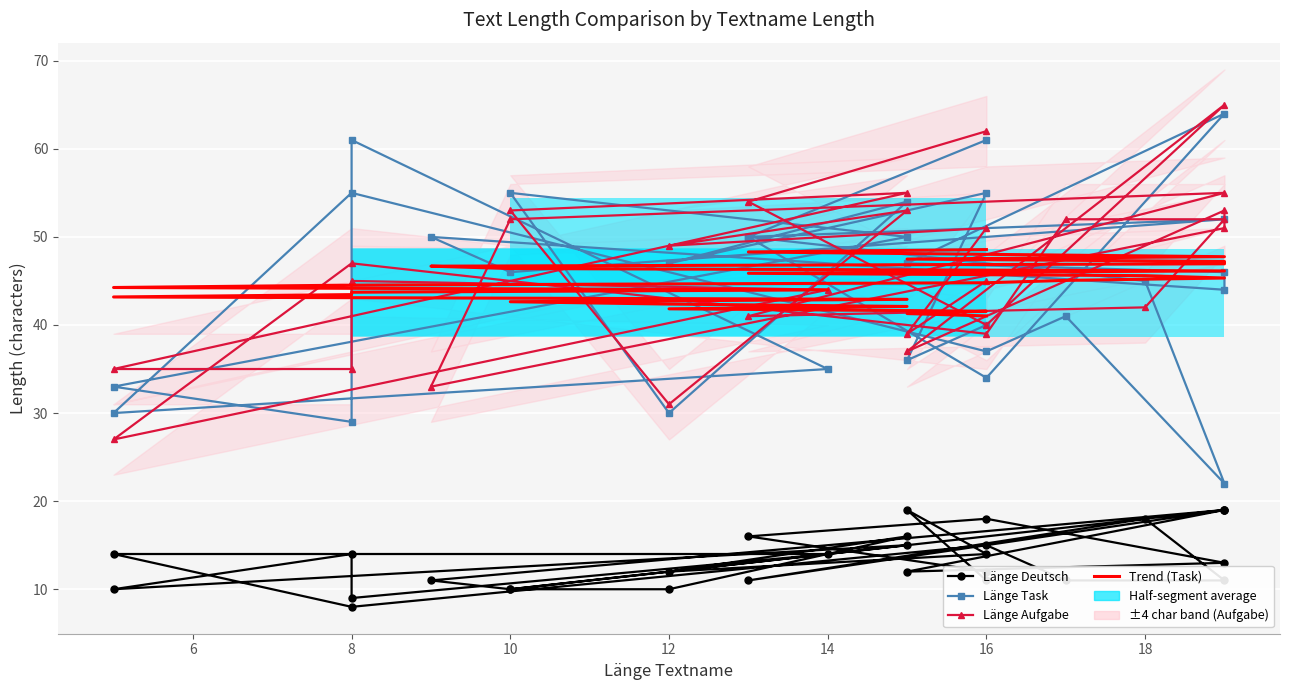

Rank the series by their maximum value, from lowest to highest.

Länge Deutsch, Trend (Task), Länge Task, Länge Aufgabe